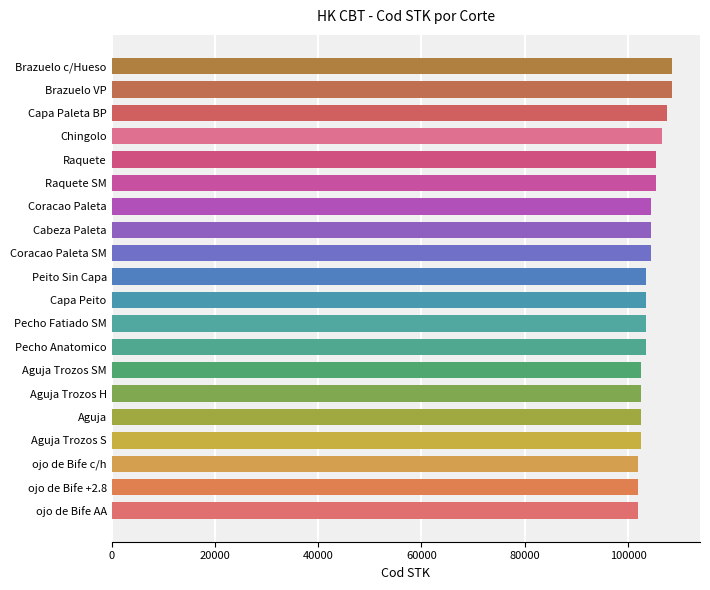

Are the bars grouped side by side (vs. stacked)?

No